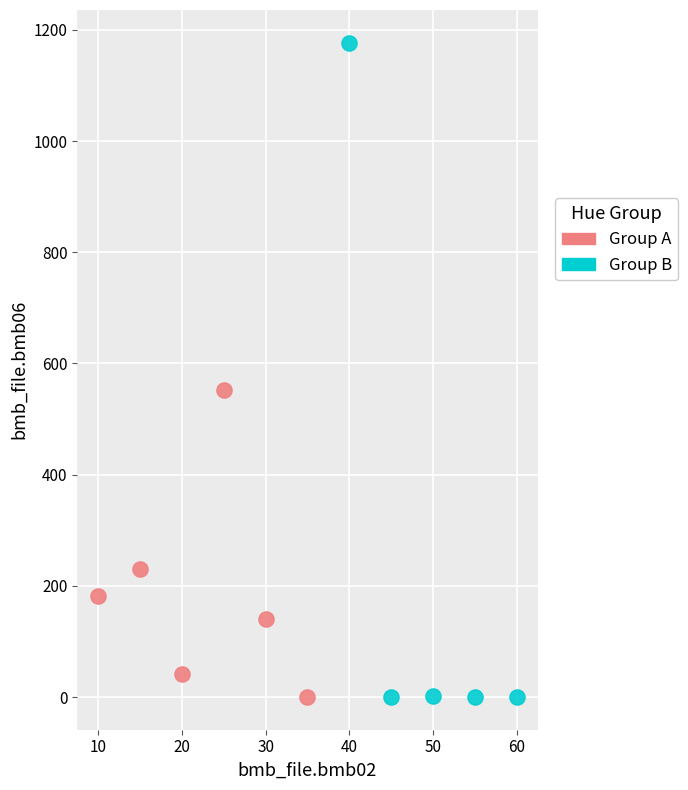

Which series reaches the maximum Y coordinate?

Group B